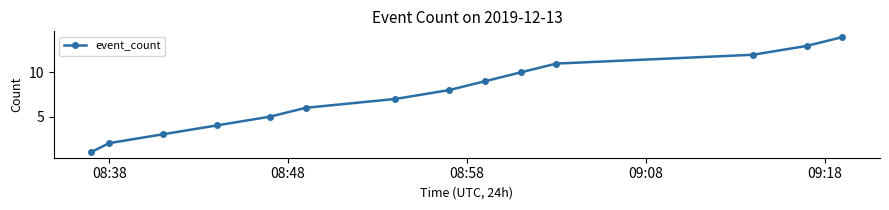

What is the sum of all values?

105